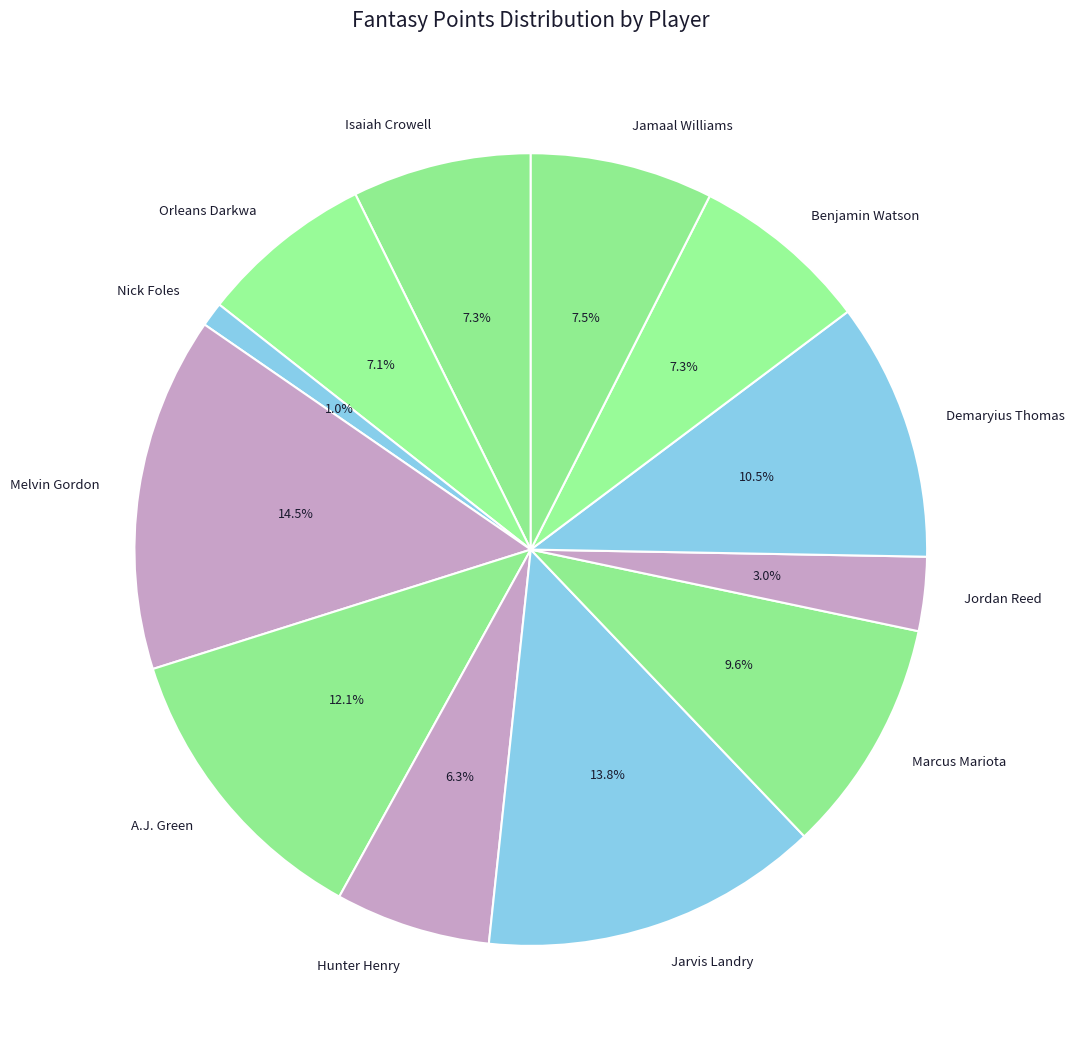

Is there a majority slice in this chart?

No